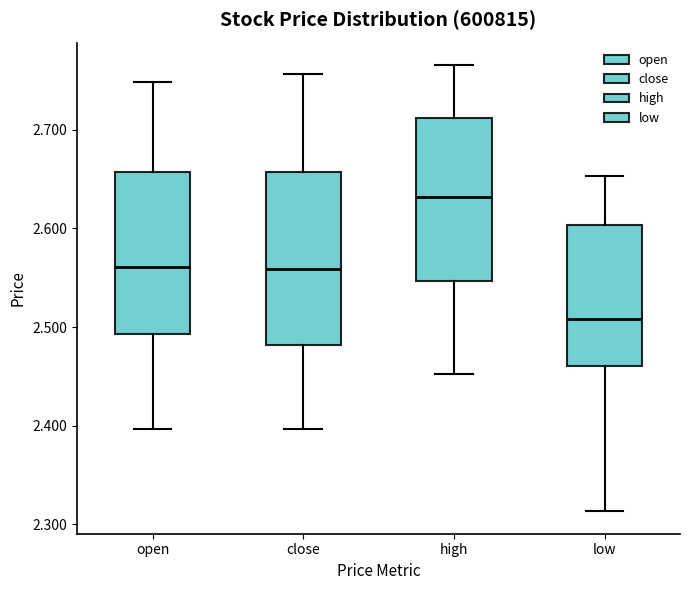

Reading left to right, read every box against the y-axis: the position of its median line, the range the box covers, and the ends of its whiskers. The values are not printed on the chart, so give them approximately, as read against the axis.

open: median 2.56, box 2.49 to 2.66, whiskers 2.40 to 2.75
close: median 2.56, box 2.48 to 2.66, whiskers 2.40 to 2.76
high: median 2.63, box 2.55 to 2.71, whiskers 2.45 to 2.77
low: median 2.51, box 2.46 to 2.60, whiskers 2.31 to 2.65